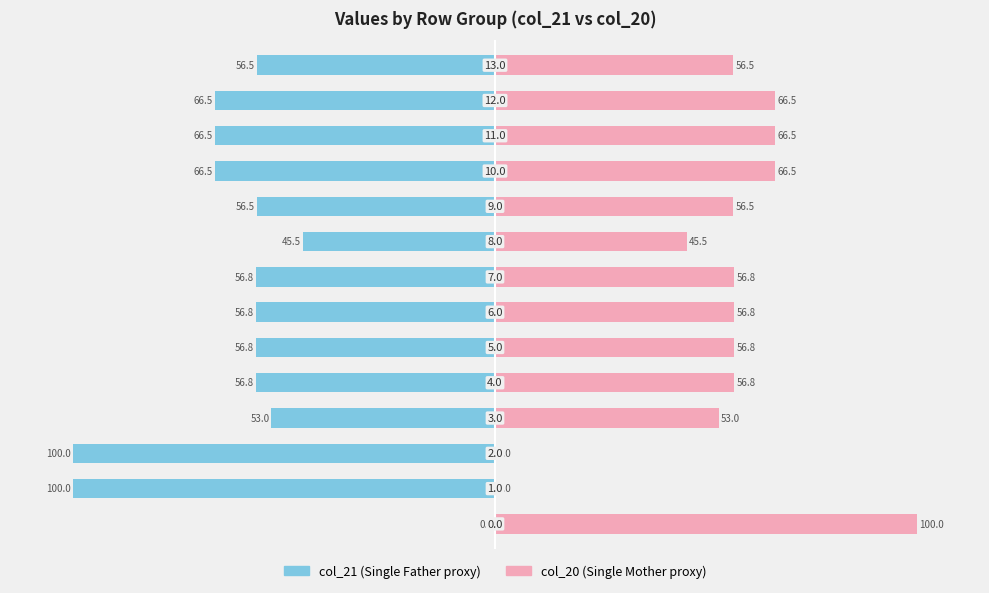

Reading left to right, transcribe all the data shown in this chart.

col_21: 0=0.0	1=-100.0	2=-100.0	3=-53.0	4=-56.8	5=-56.8	6=-56.8	7=-56.8	8=-45.5	9=-56.5	10=-66.5	11=-66.5	12=-66.5	13=-56.5
col_20: 0=100.0	1=0.0	2=0.0	3=53.0	4=56.8	5=56.8	6=56.8	7=56.8	8=45.5	9=56.5	10=66.5	11=66.5	12=66.5	13=56.5